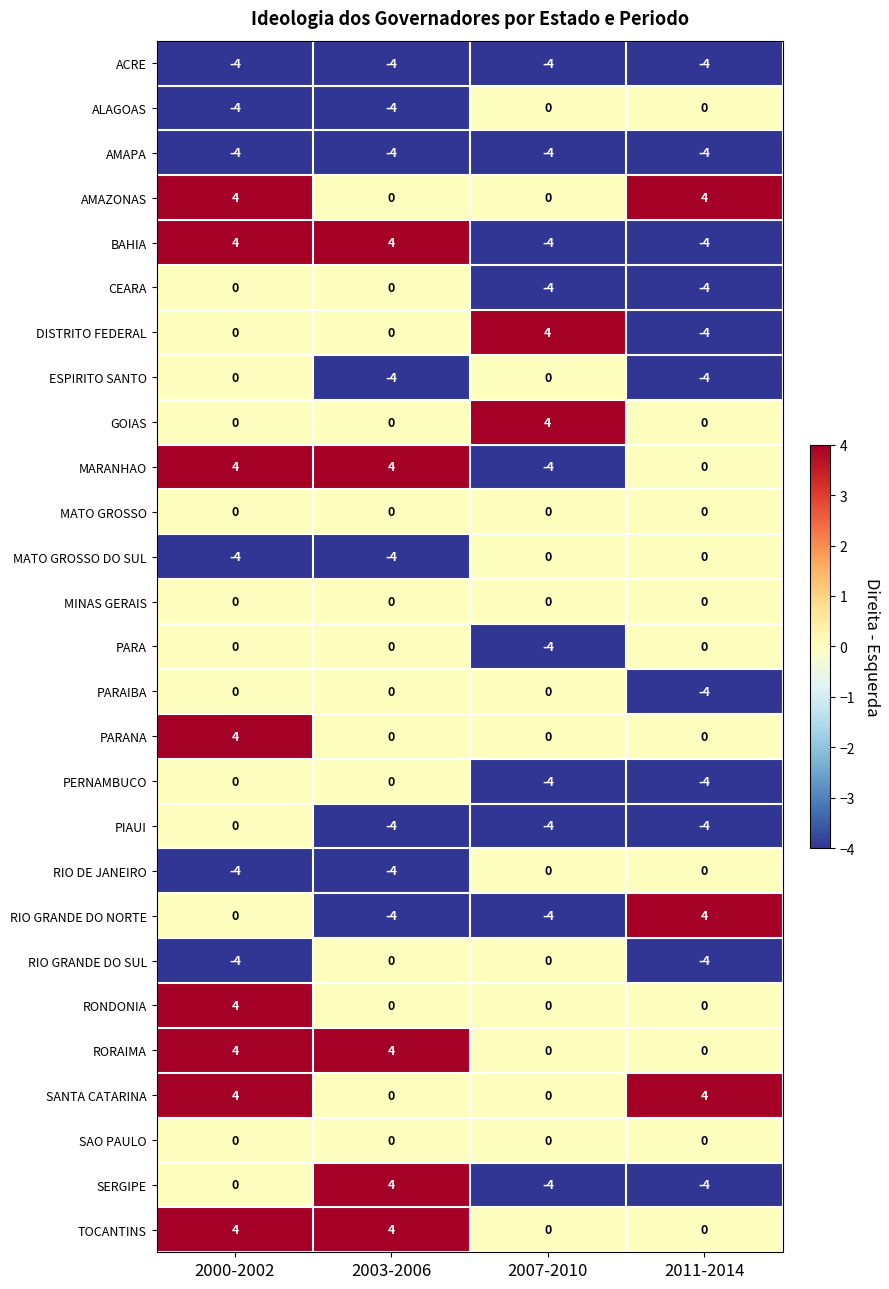

At how many categories does at least one series exceed -3?

4